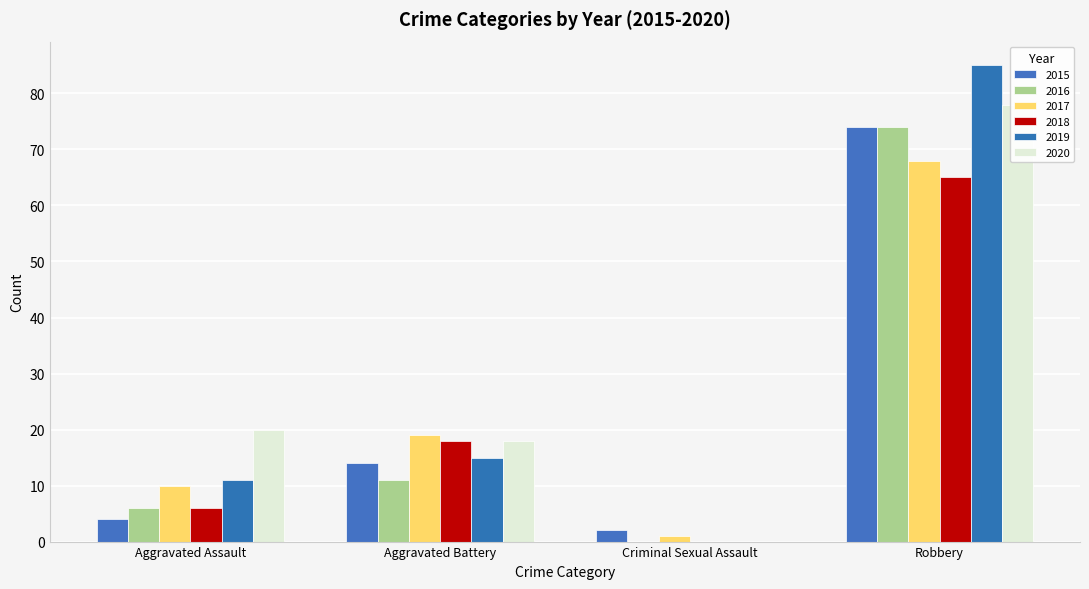

What is the value of the 2018 bar at the 4th from the left?

65